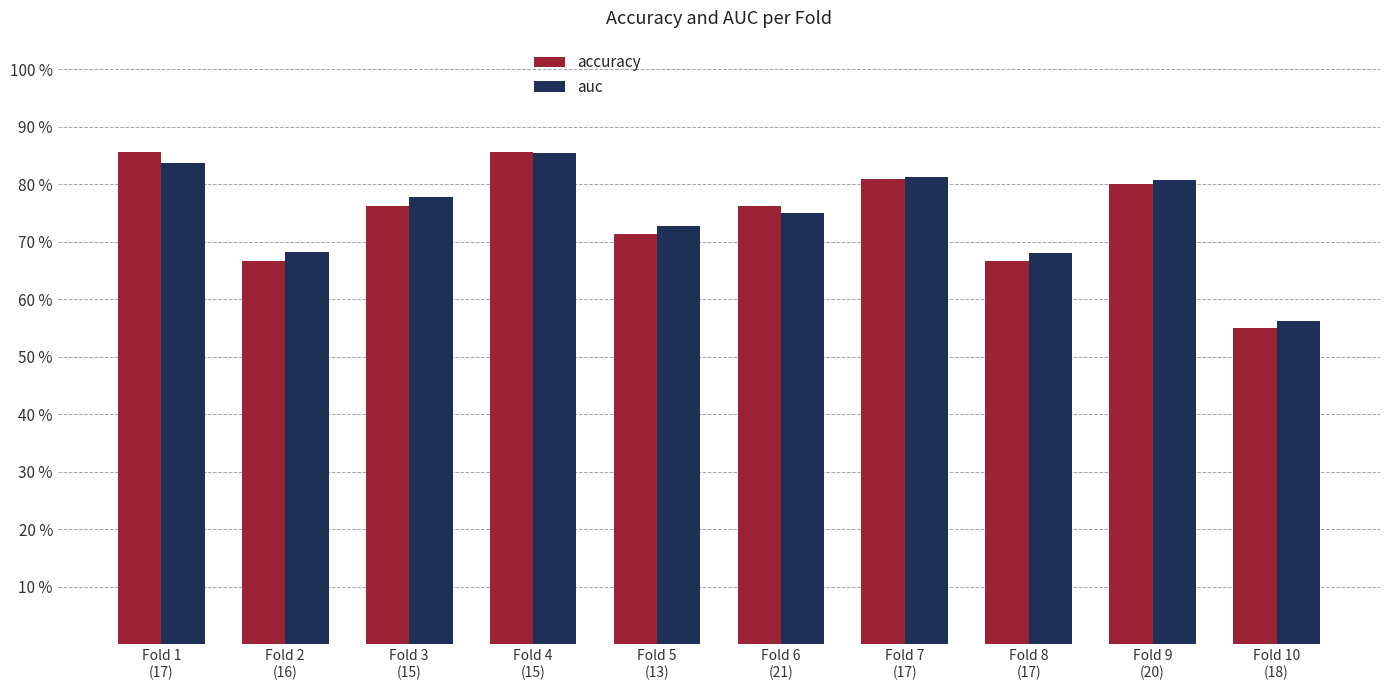

List the labels in order of accuracy value, largest first.

Fold 1
(17), Fold 4
(15), Fold 7
(17), Fold 9
(20), Fold 3
(15), Fold 6
(21), Fold 5
(13), Fold 2
(16), Fold 8
(17), Fold 10
(18)